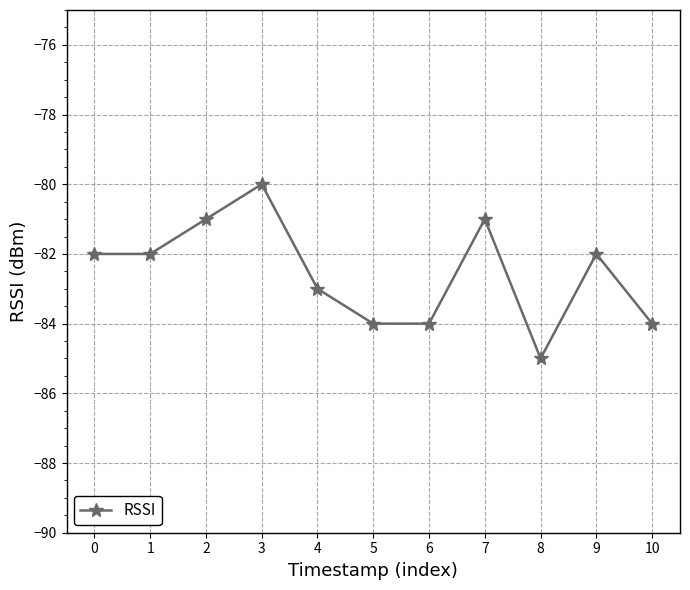

Count the number of categories in the chart.

11